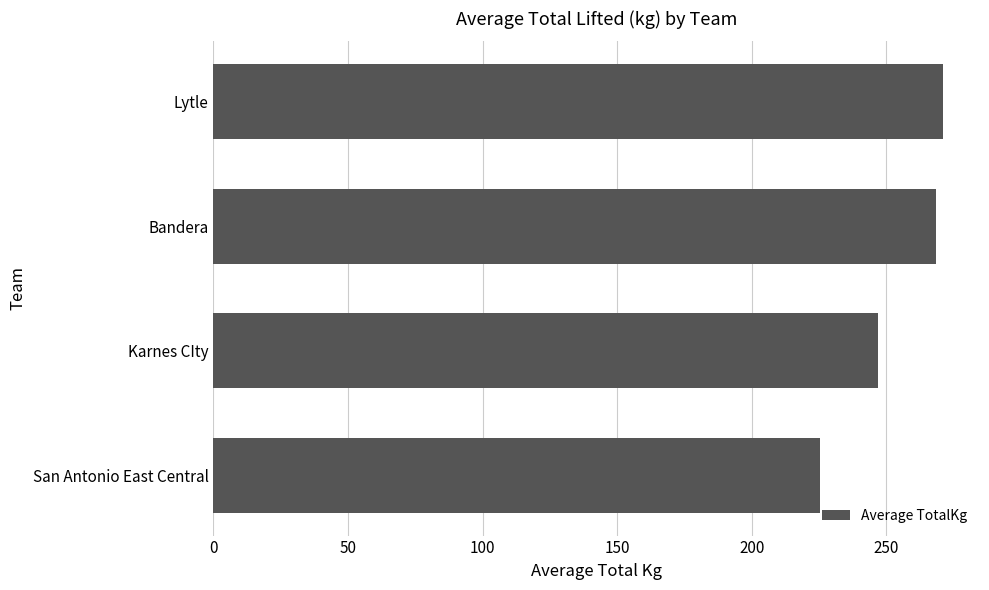

Is it true that the value at San Antonio East Central is 225.2?

True